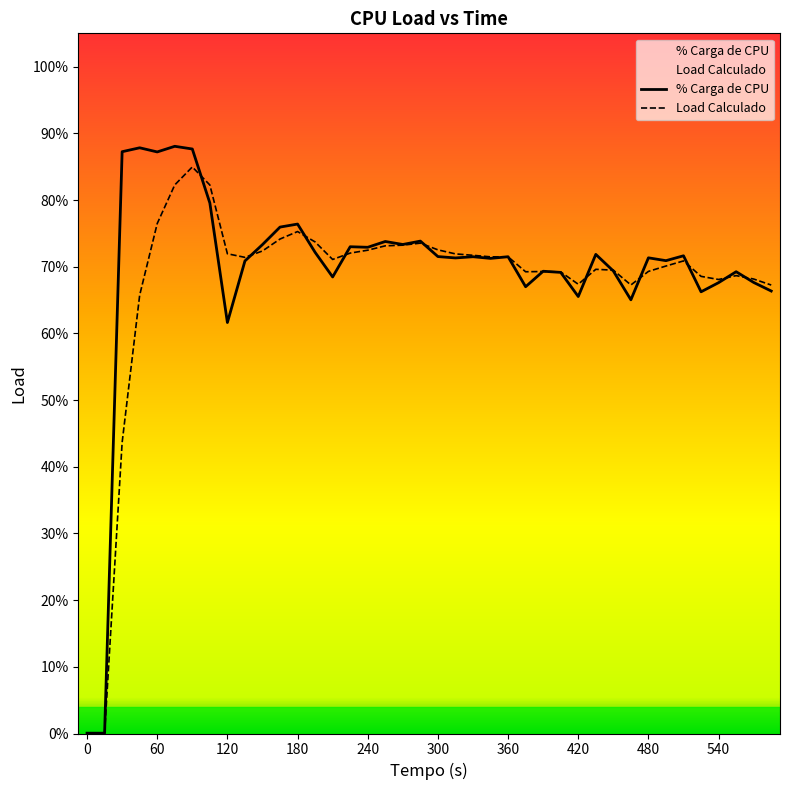

True or false: % Carga de CPU and Load Calculado cross at least once.

True